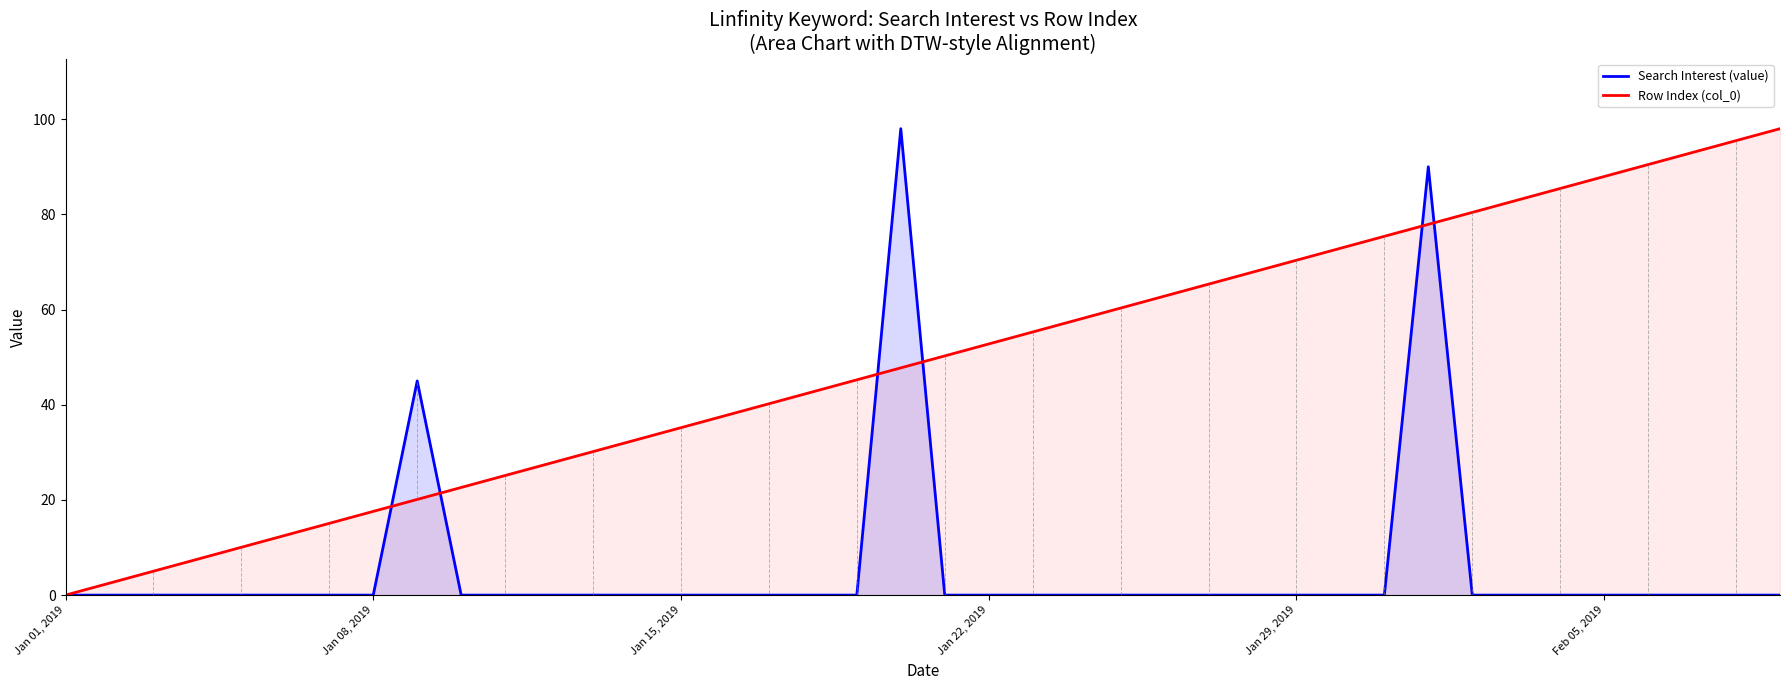

What is the difference between the highest and lowest values at Jan 15, 2019?

35.2